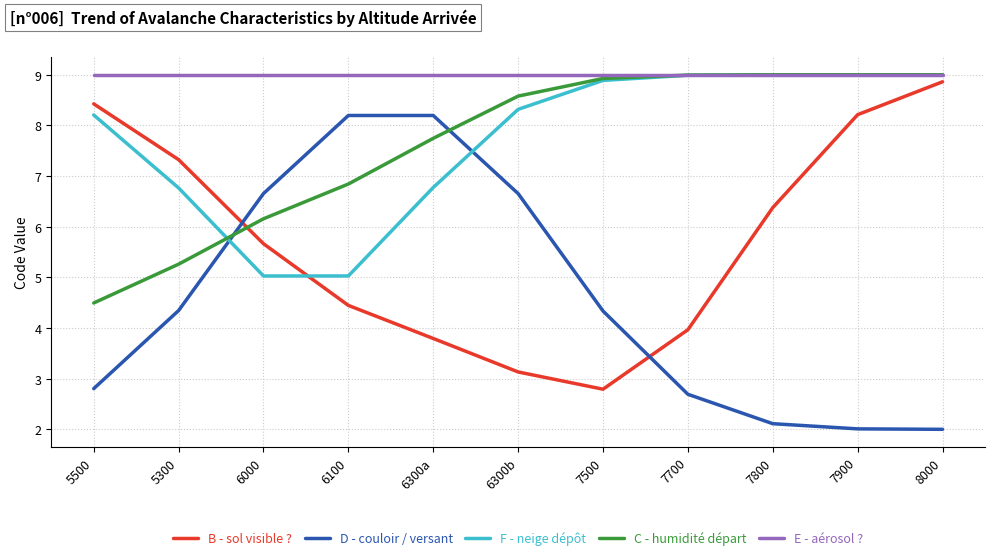

What are all the series names shown in the legend?

B - sol visible ?, D - couloir / versant, F - neige dépôt, C - humidité départ, E - aérosol ?